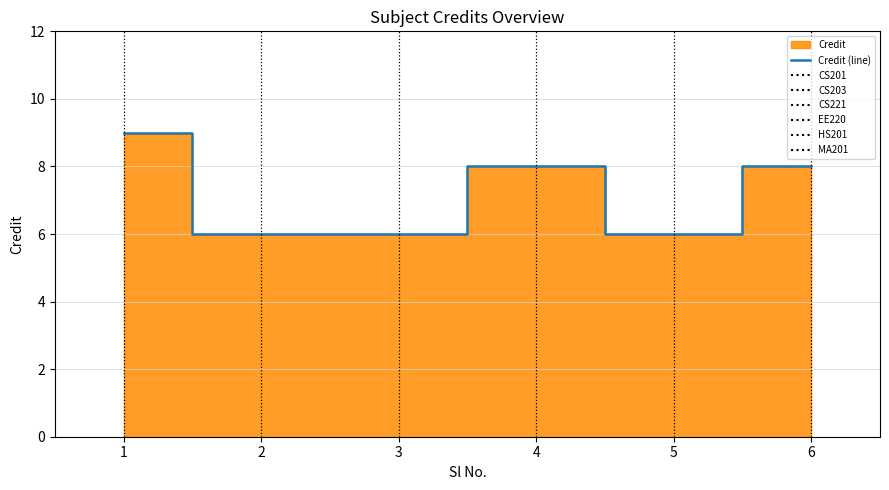

What is the difference between the values at 5 and 4?

2